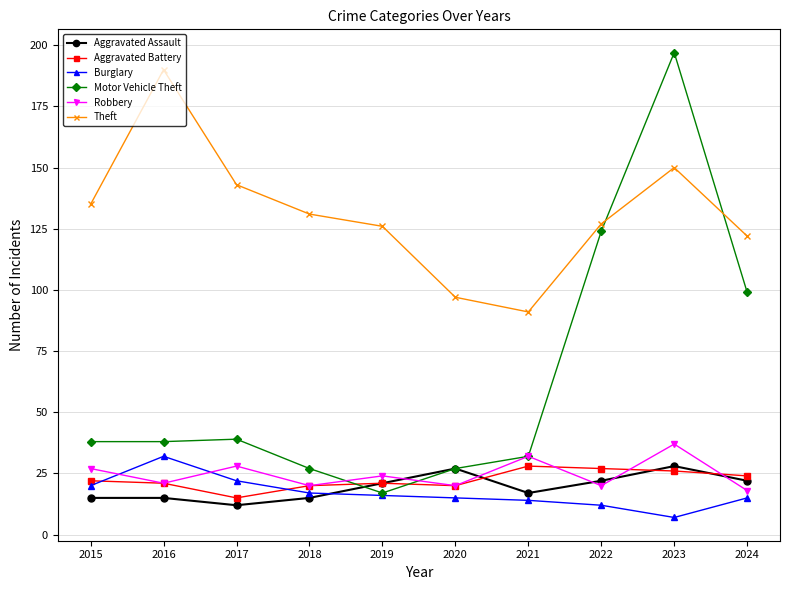

True or false: Robbery and Theft cross at least once.

False